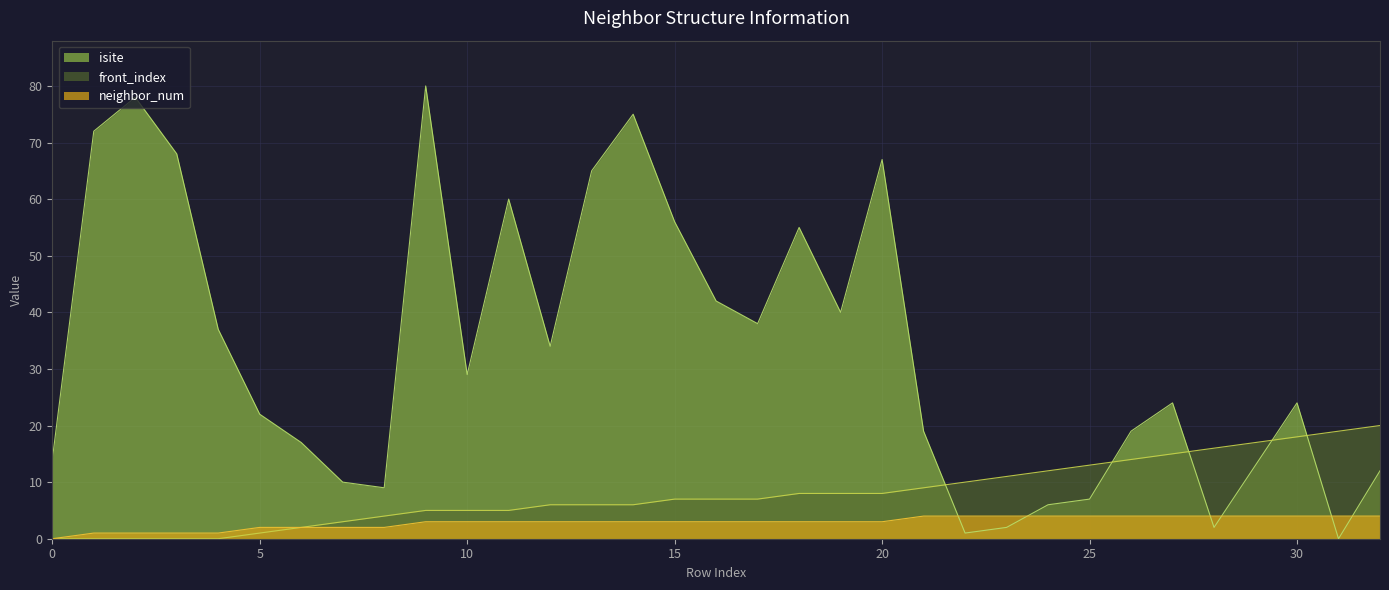

Which series has the largest total across all categories?

isite